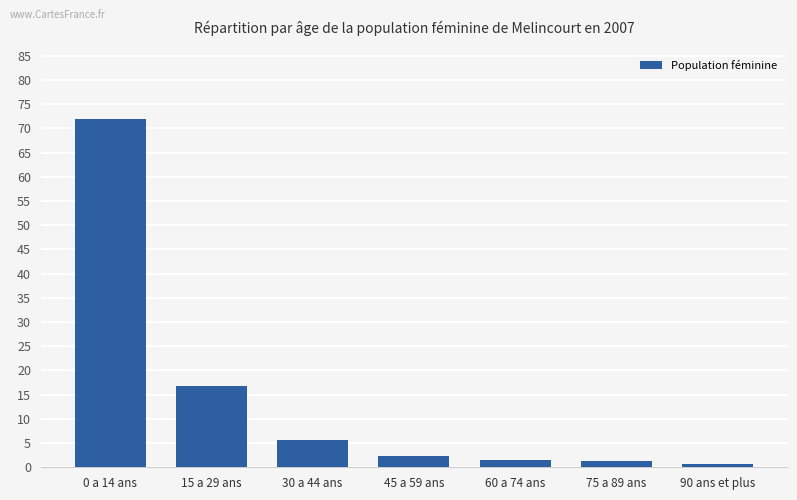

At which label is the value closest to 36?

15 a 29 ans